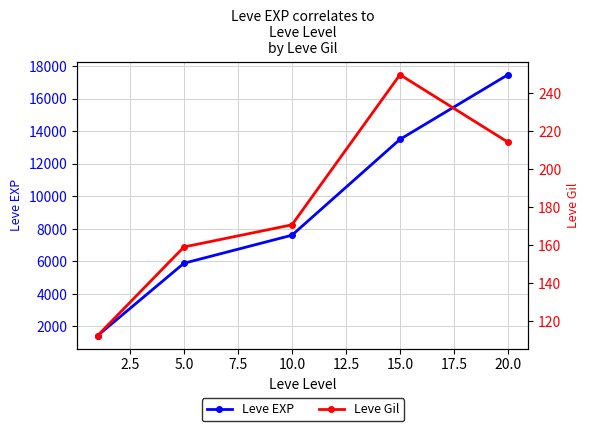

True or false: Leve EXP has more than 2 interior local peaks.

False